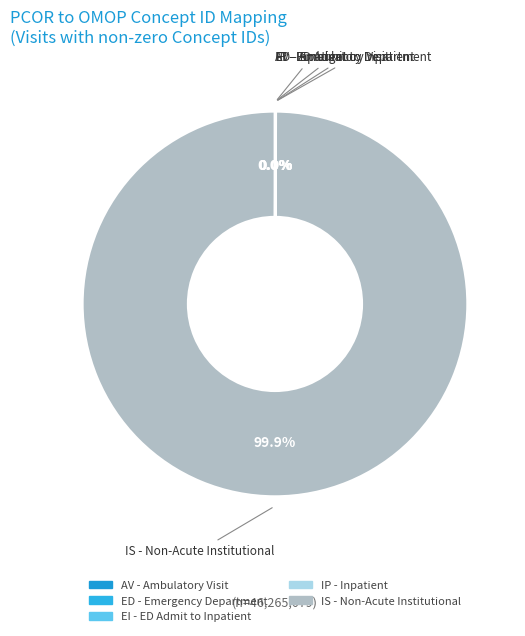

Does any single category account for the majority?

Yes